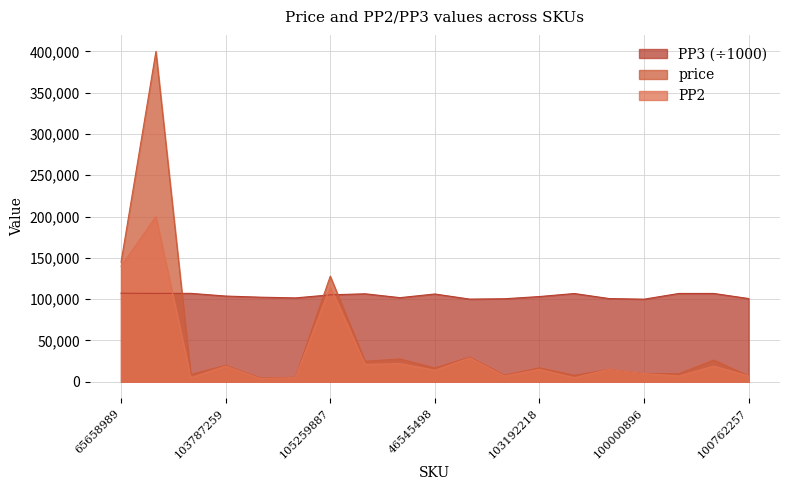

At 105259887, list the series in order from largest to smallest.

price, PP2, PP3 (÷1000)